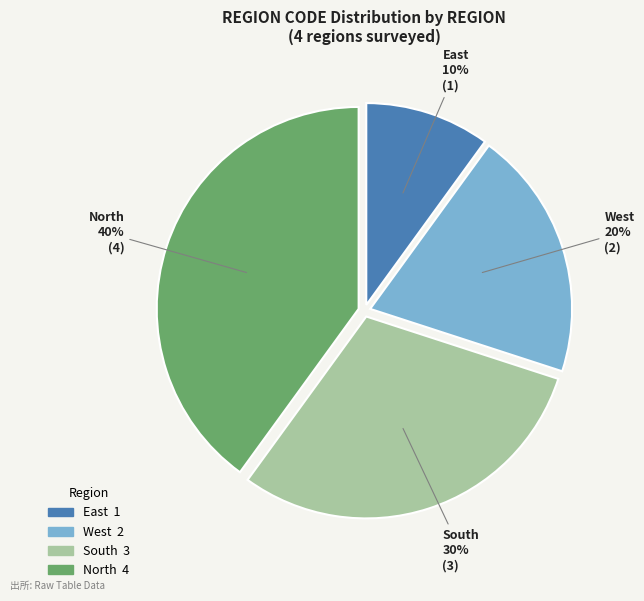

To the nearest percent, what is the combined percentage of East and South?

40%